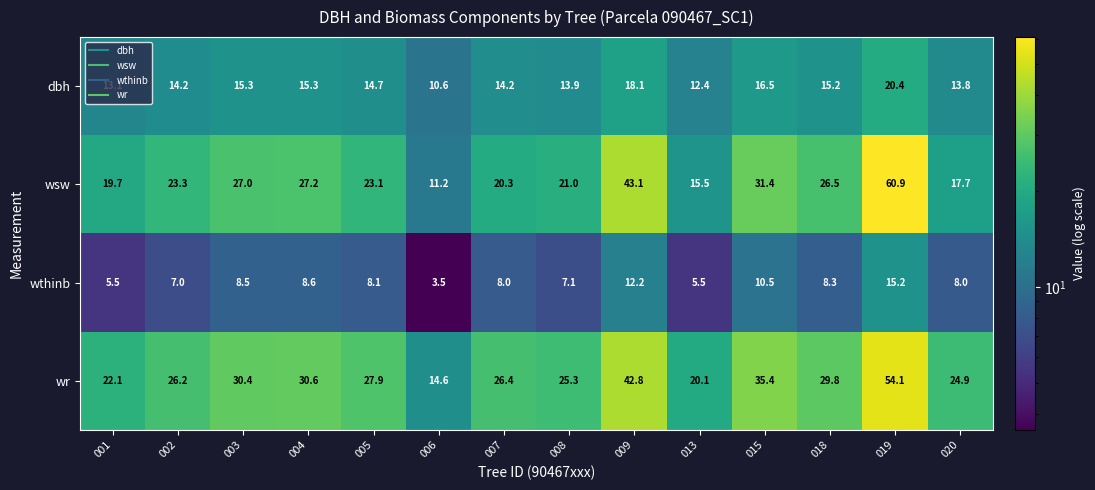

At how many categories does at least one series exceed 54?

1